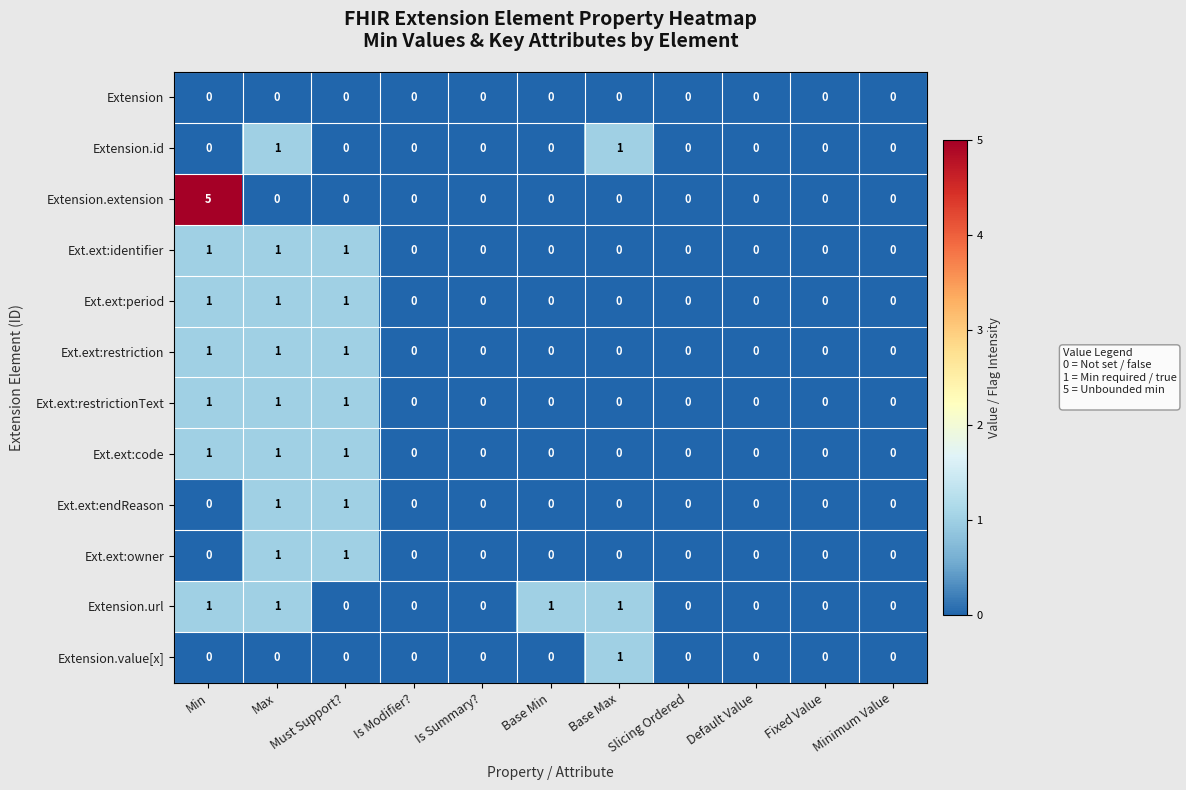

Which series has the widest spread of values?

Extension.extension